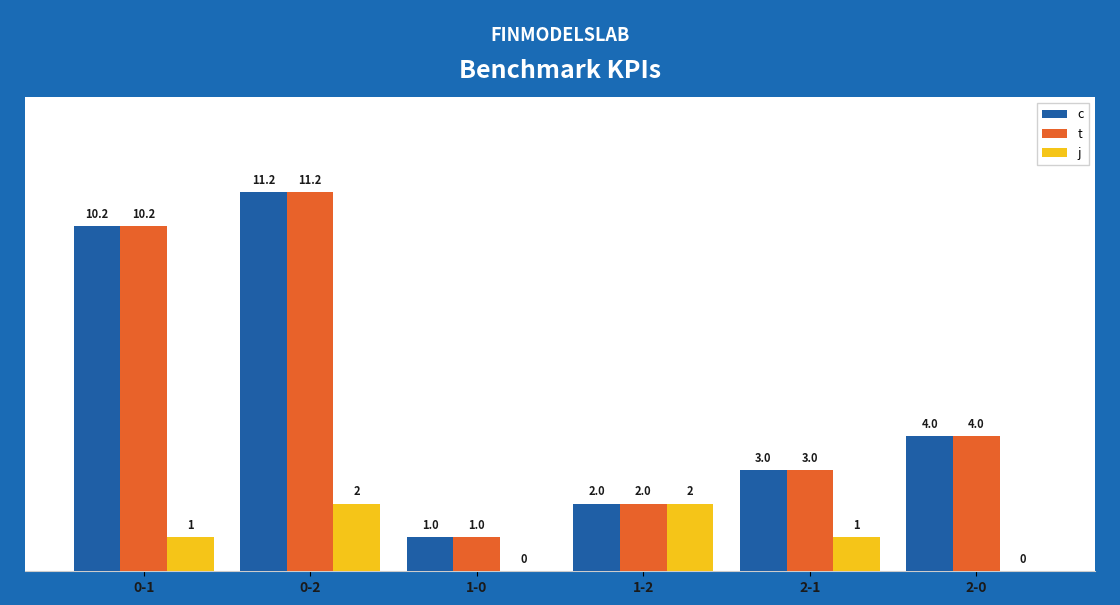

Where is c nearest to the value 6?

2-0